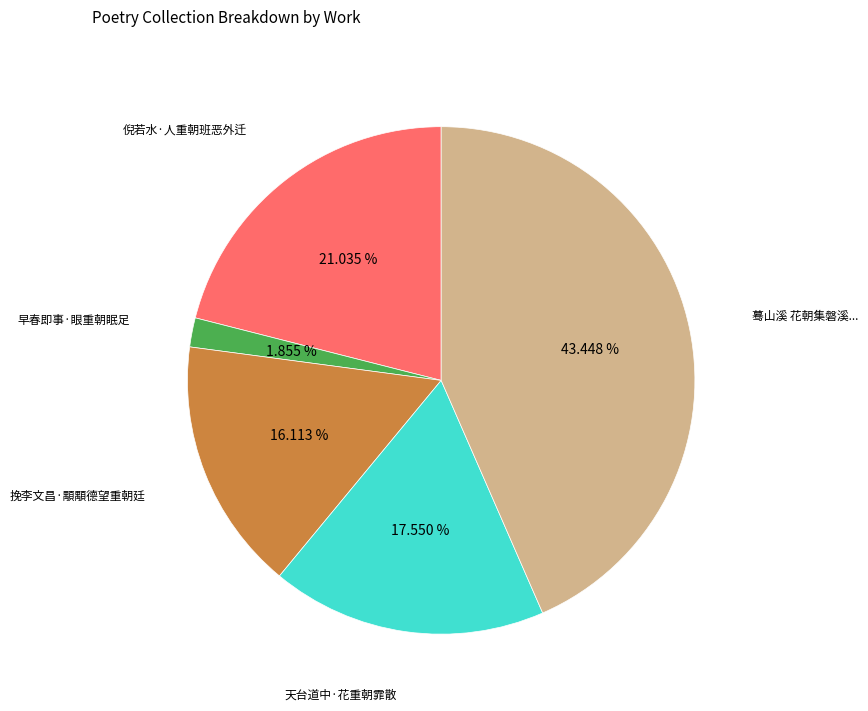

What is the smallest slice in the pie chart?

早春即事·眼重朝眠足